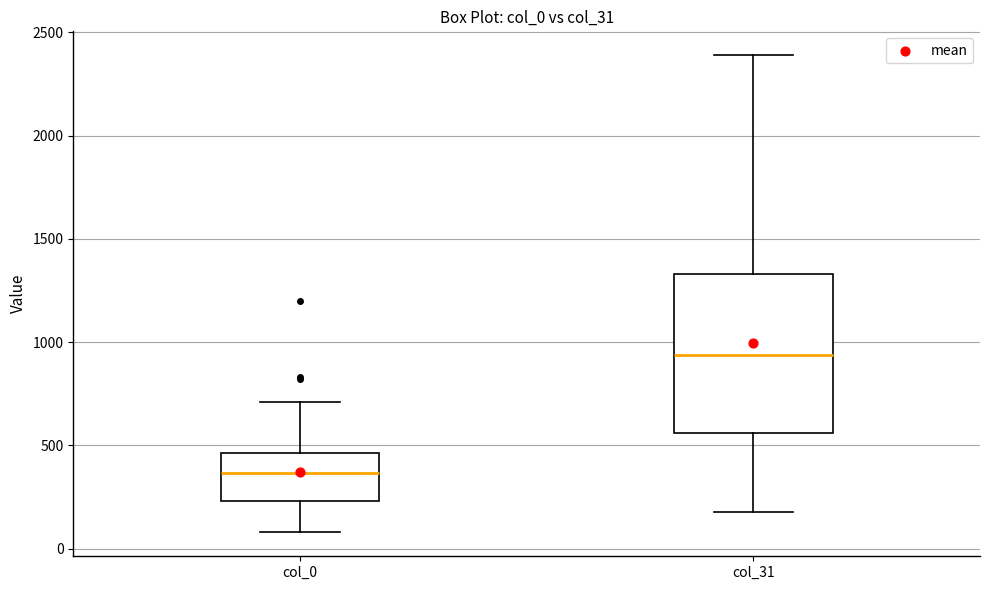

Where is the lower edge of the box for col_31 on the y-axis? The values are not printed on the chart, so give them approximately, as read against the axis.

550